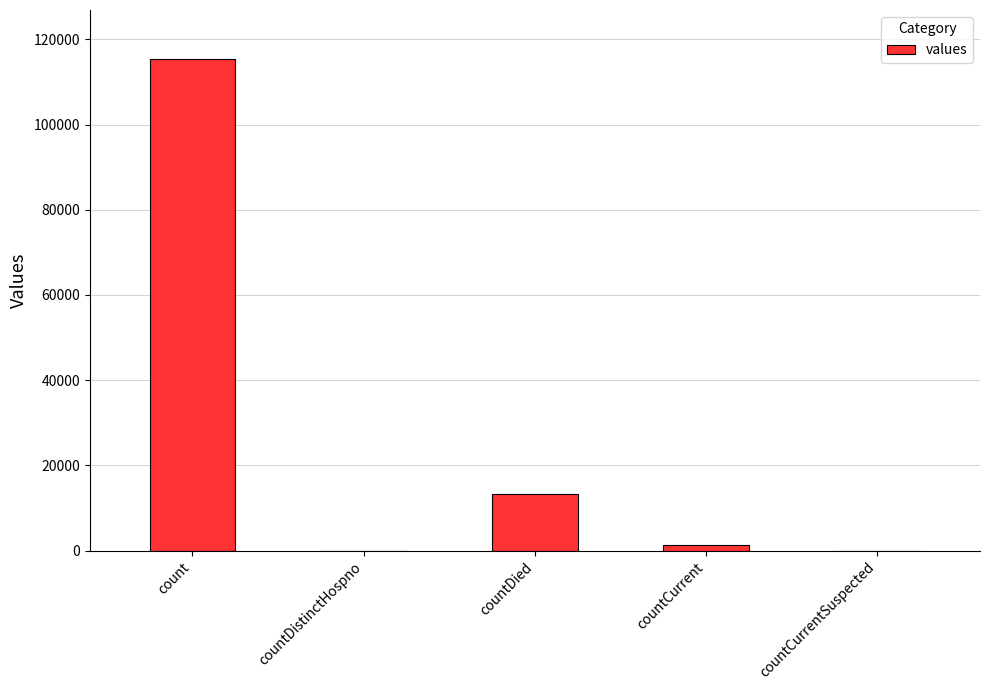

What is the sum of all values?

130105